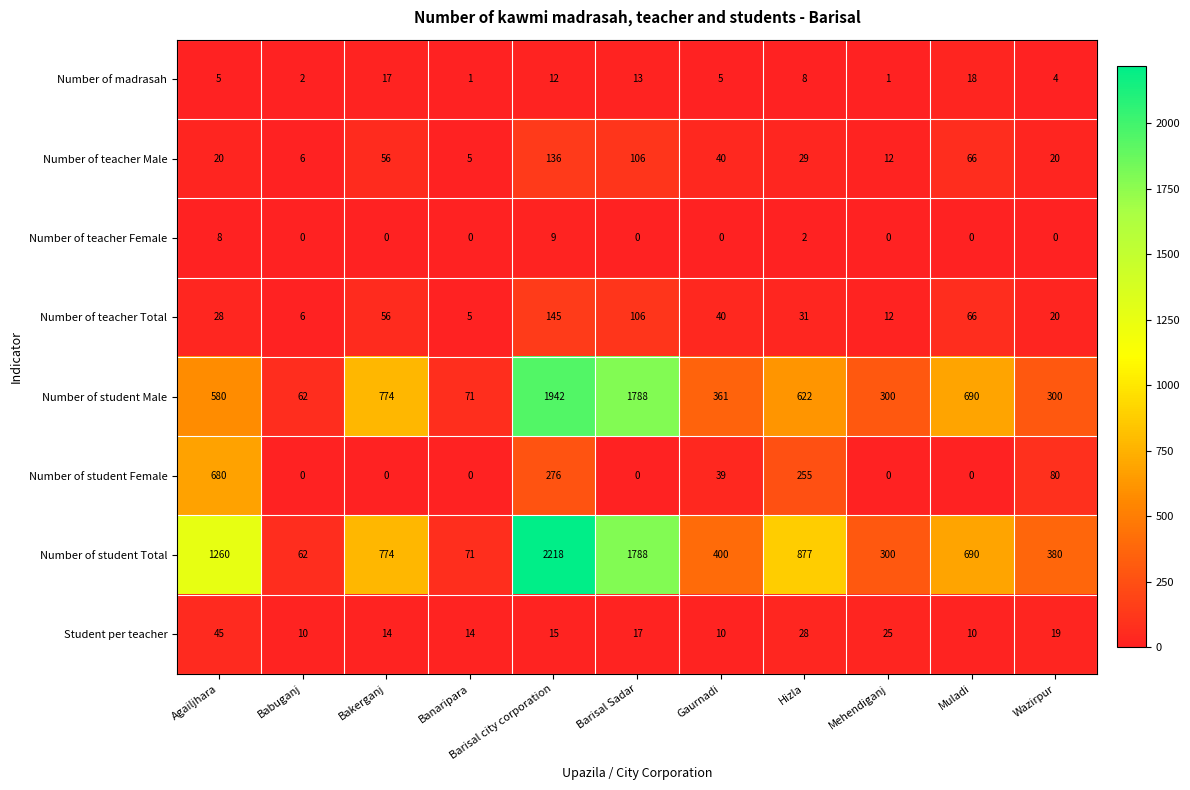

Where does the Number of teacher Male series first go above 29?

Bakerganj